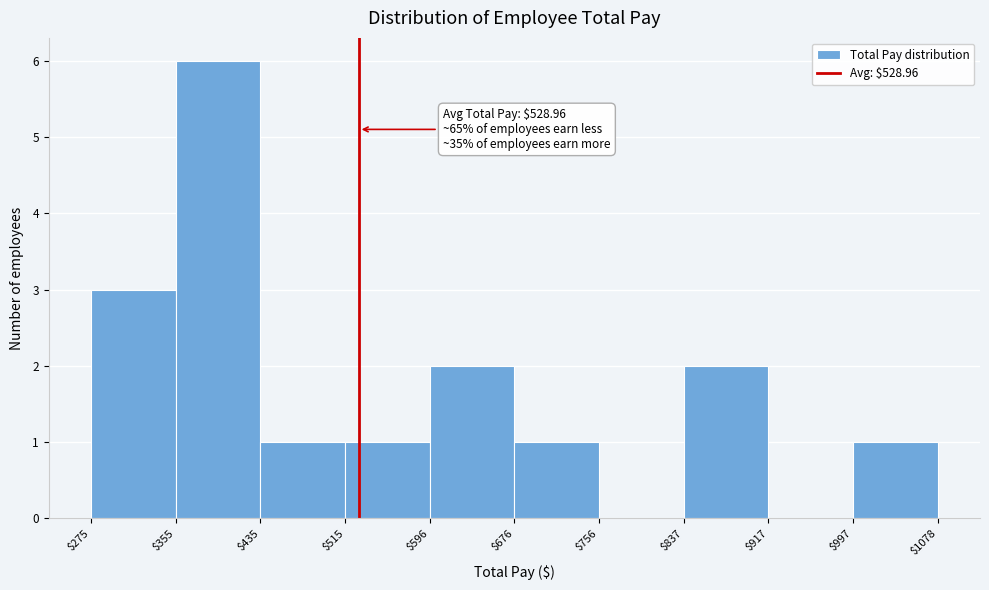

Over which range of the x-axis is the bar tallest?

$355 to $435